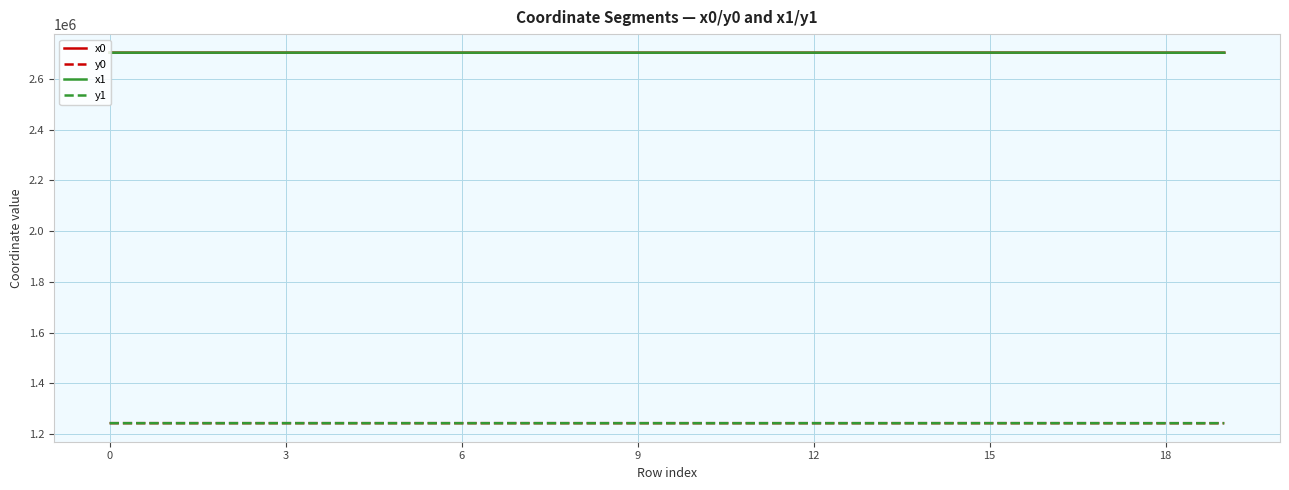

What is the lowest value of the y1 series?

1242575.5